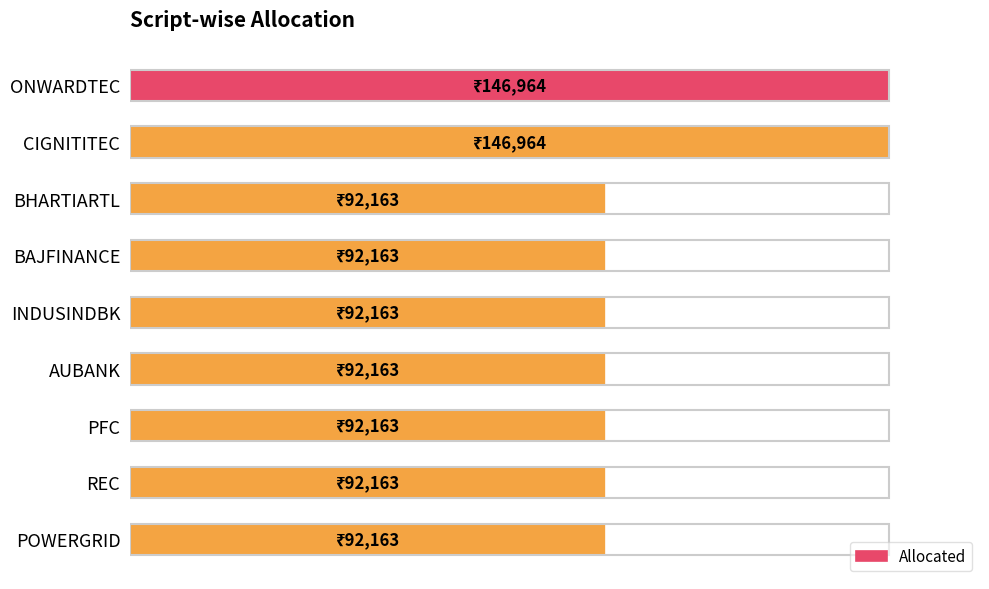

What is the difference between the maximum and minimum values?

54801.3